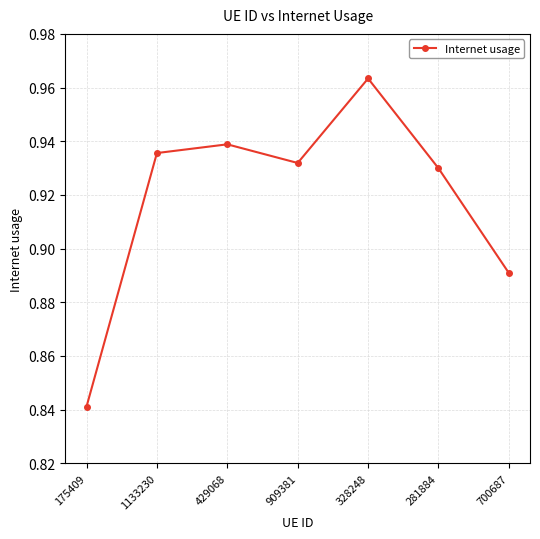

List the labels in order of value, largest first.

328248, 429068, 1133230, 909381, 281884, 700687, 175409